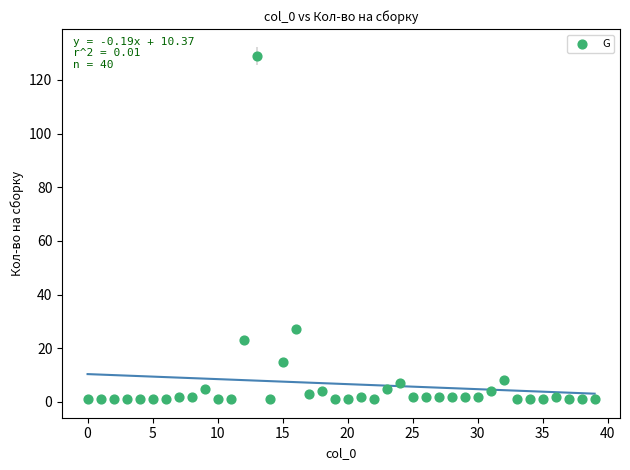

What is the range of Y values (max minus min)?

128